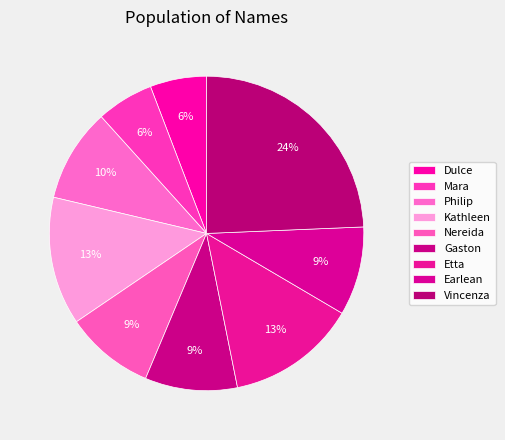

Does Kathleen account for over 50% of the chart?

No